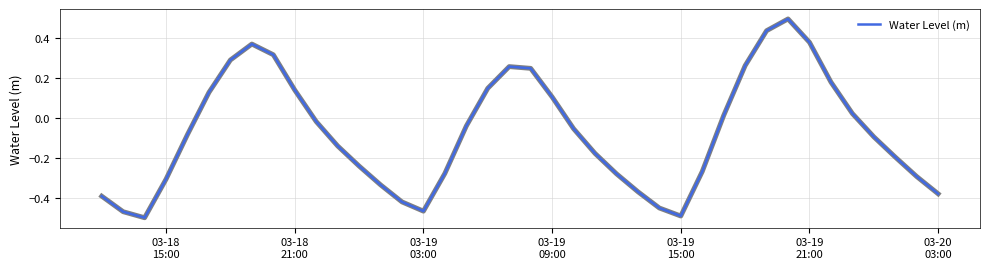

What is the difference between the maximum and minimum values?

1.0